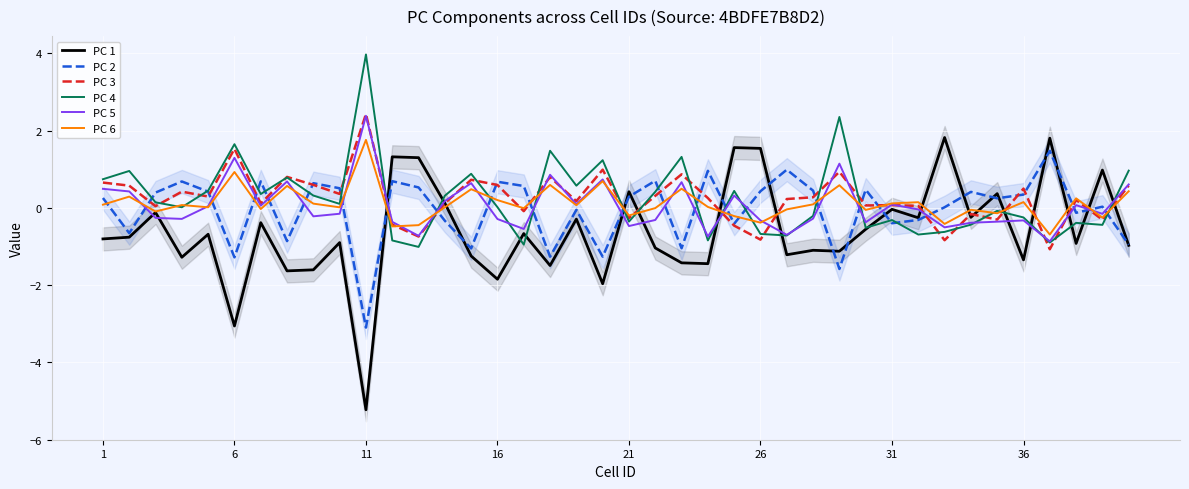

True or false: PC 6 and PC 2 cross at least once.

True